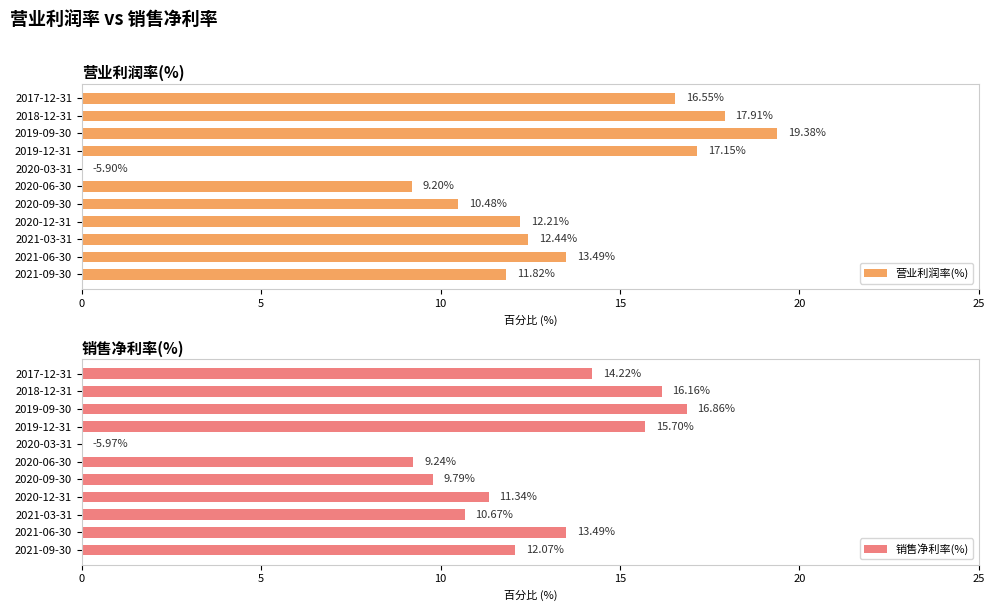

What is the sum of all 营业利润率(%) values?

140.6